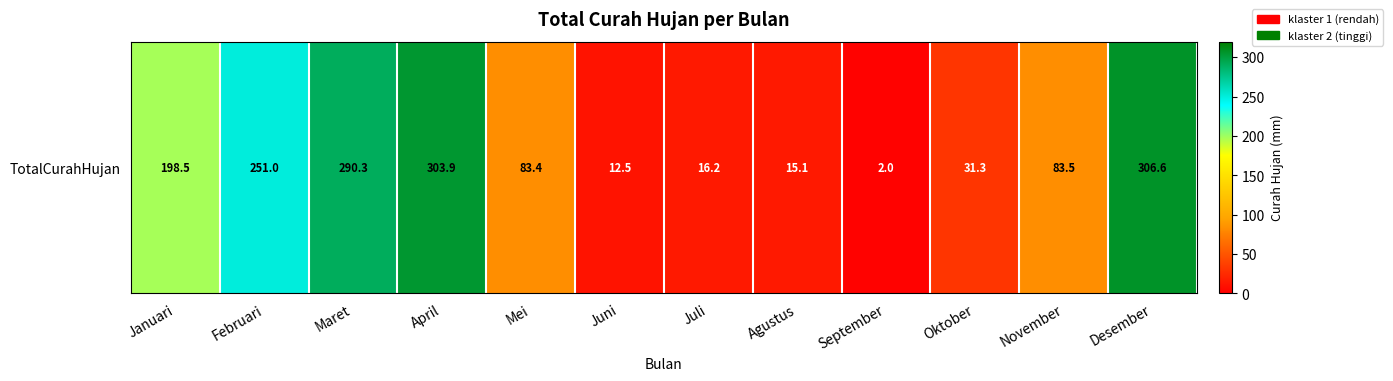

Which label corresponds to the largest value in the chart?

Desember